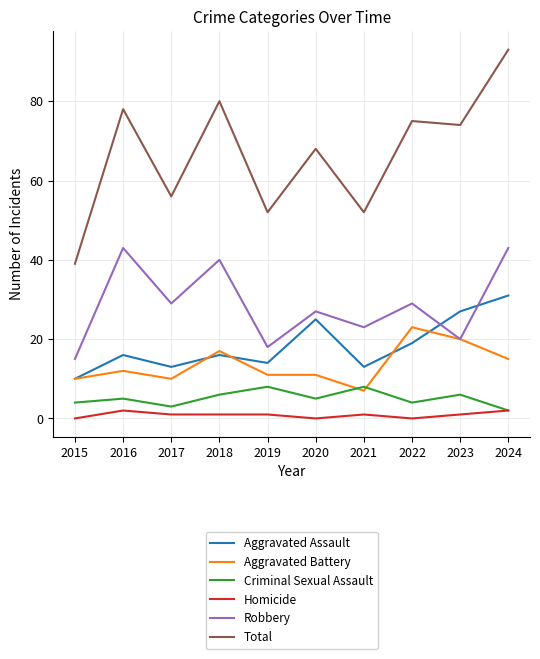

What are all the series names shown in the legend?

Aggravated Assault, Aggravated Battery, Criminal Sexual Assault, Homicide, Robbery, Total